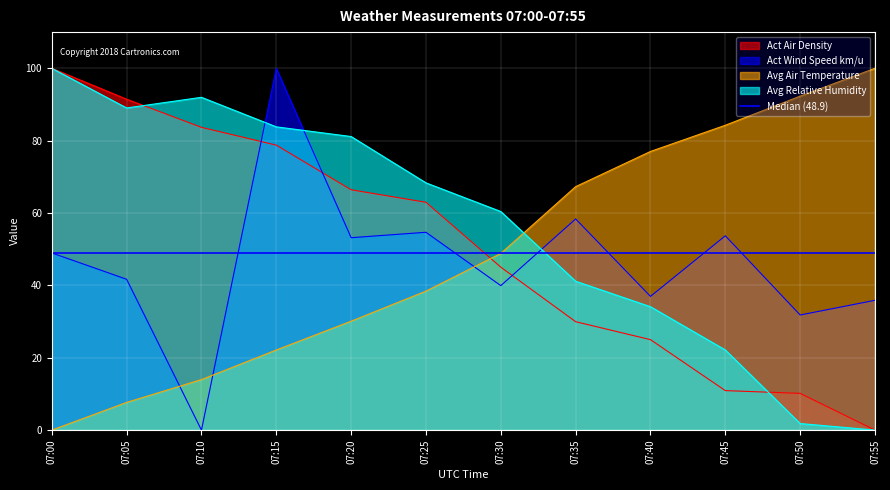

List the series in order of their peak value, lowest first.

Act Air Density, Act Wind Speed km/u, Avg Air Temperature, Avg Relative Humidity